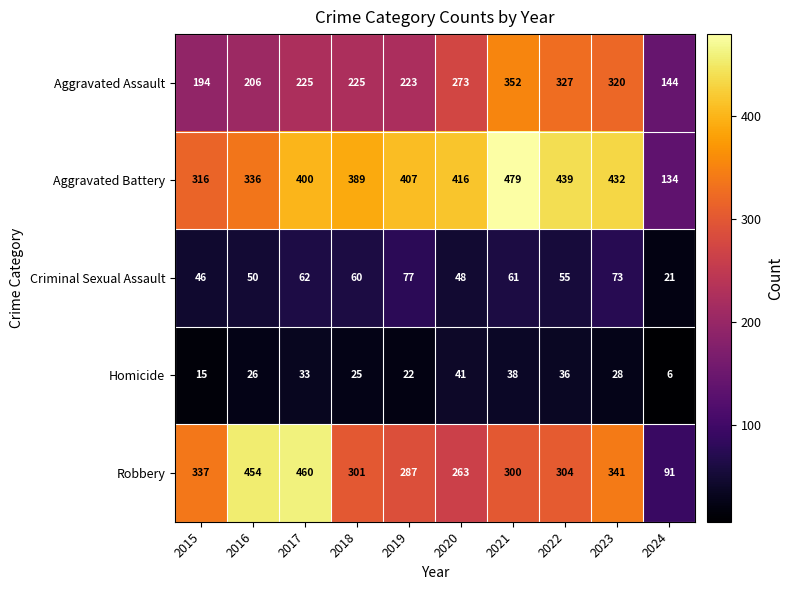

Which series changed the most between 2016 and 2024?

Robbery